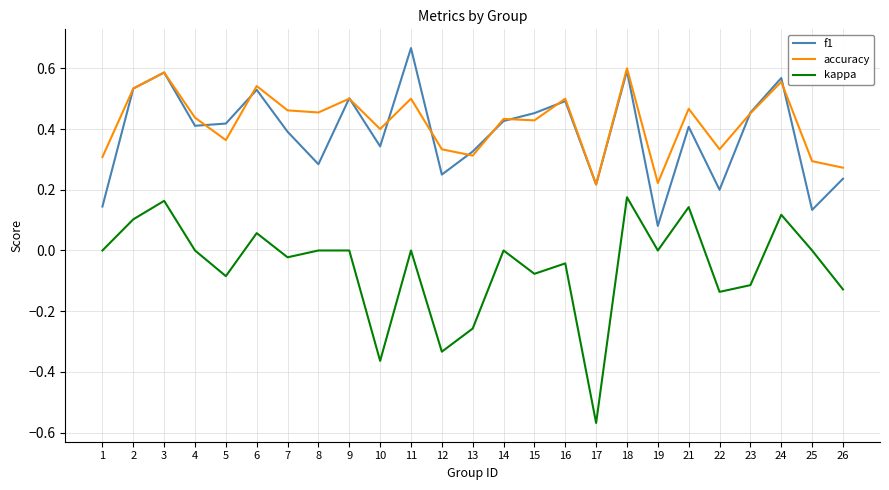

Is the value of kappa at 21 greater than the value of accuracy at 8?

No